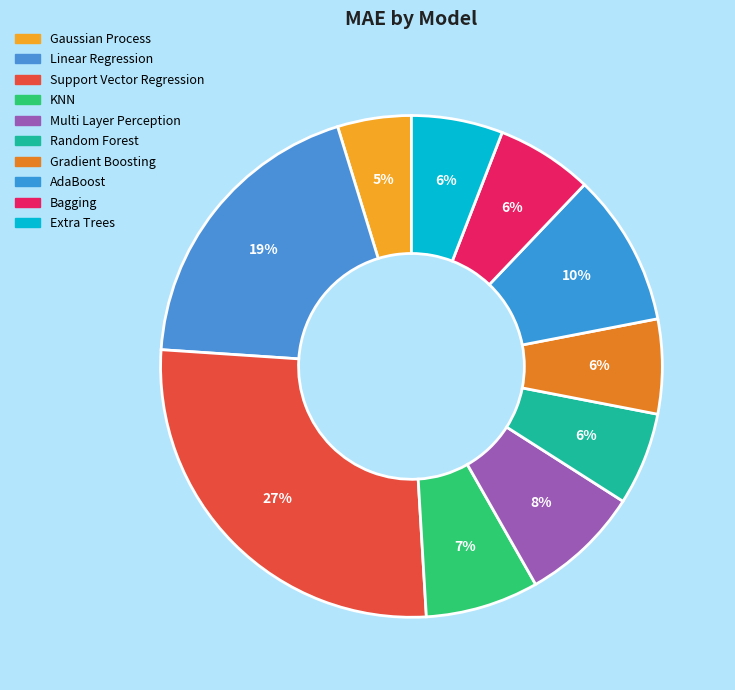

How many segments does this pie chart have?

10